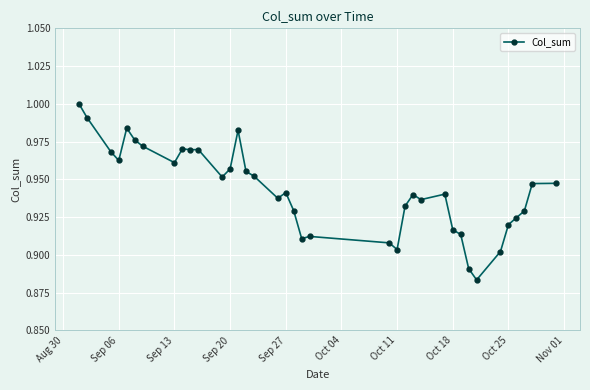

True or false: the data has more than 2 interior local peaks.

True